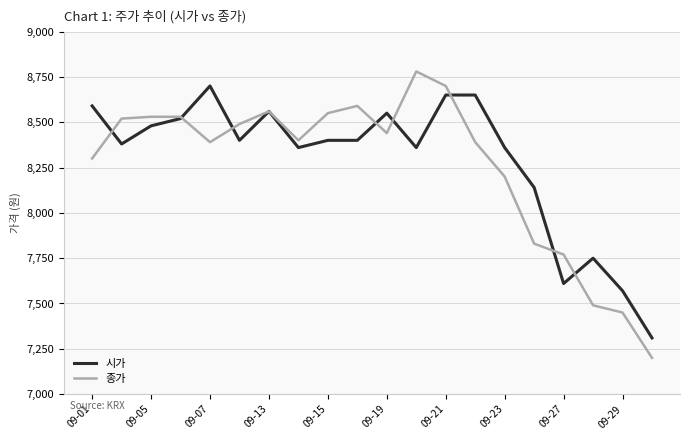

True or false: 종가 has more than 0 points higher than both neighbors.

True